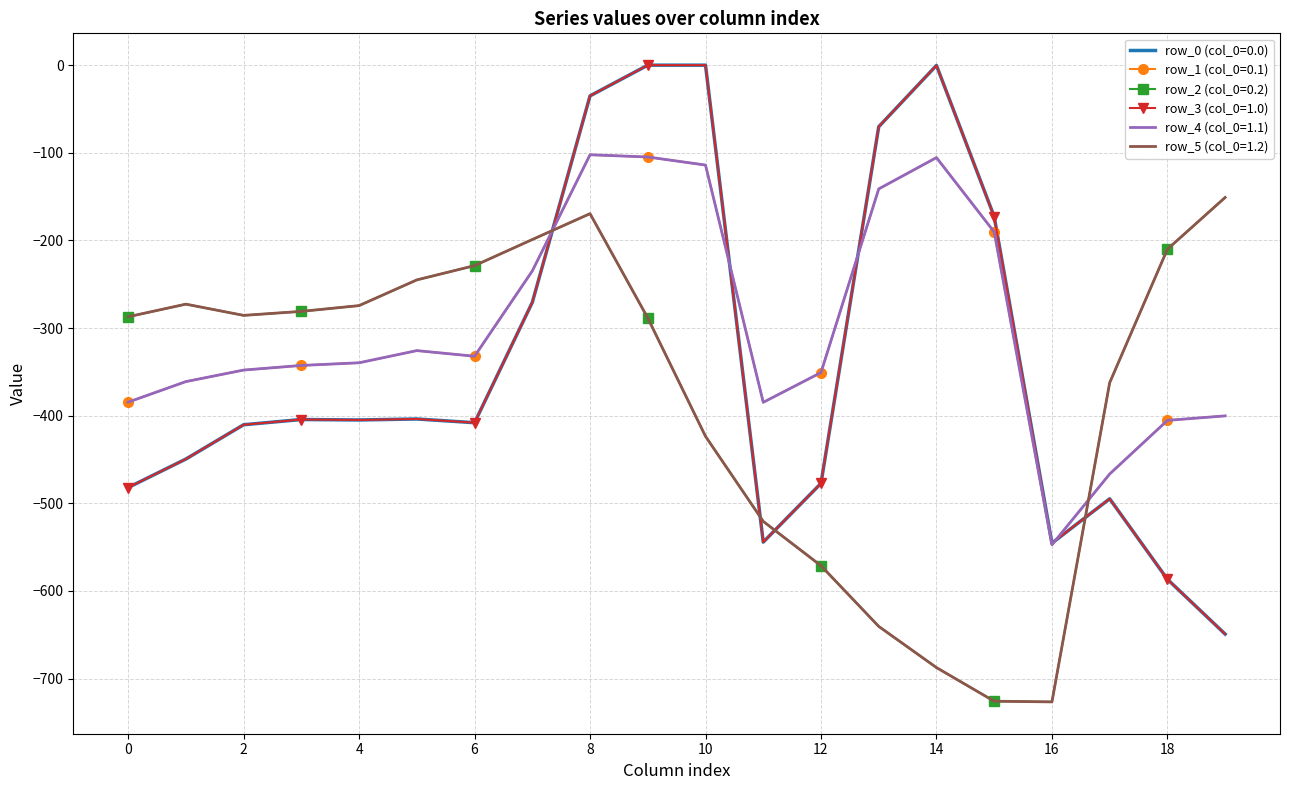

How many data points does each series have?

20